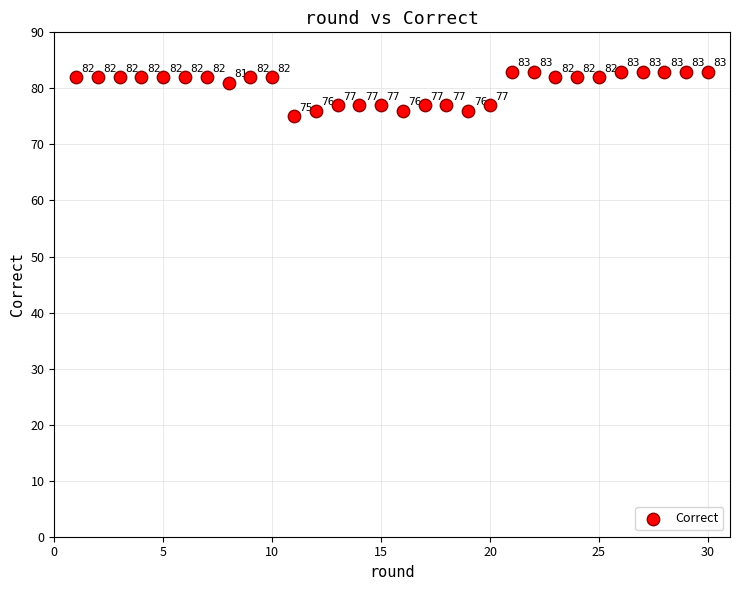

What is the range of Y values (max minus min)?

8